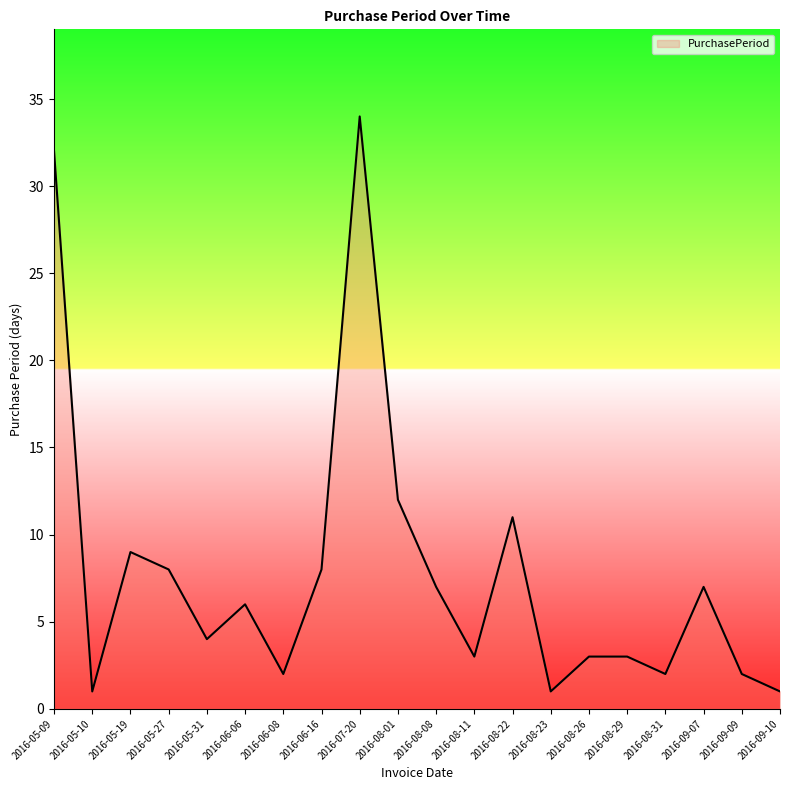

What is the sum of all values?

156